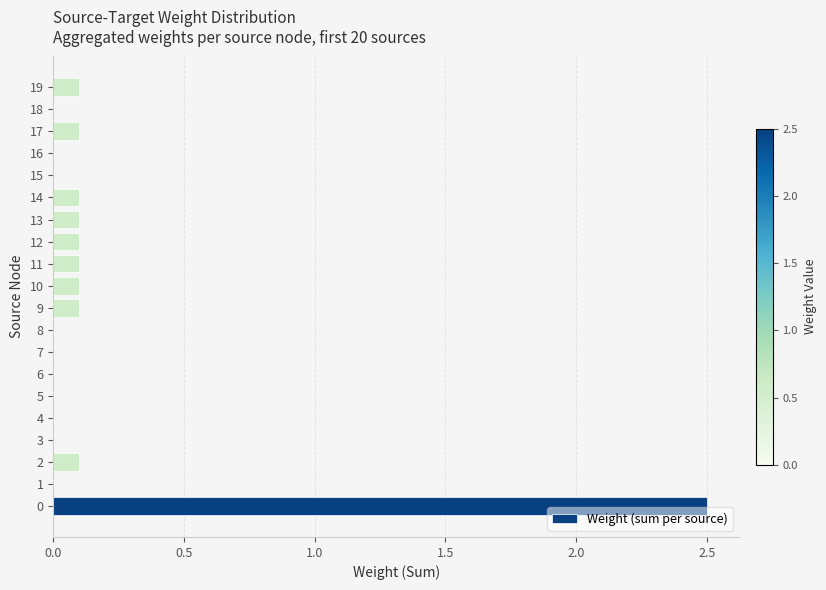

What is the greatest value displayed?

2.5